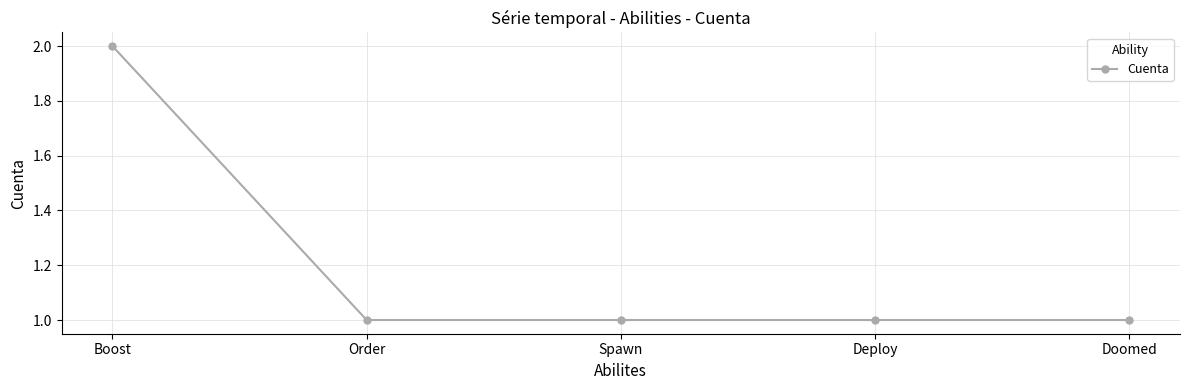

What is the approximate value at Deploy?

1